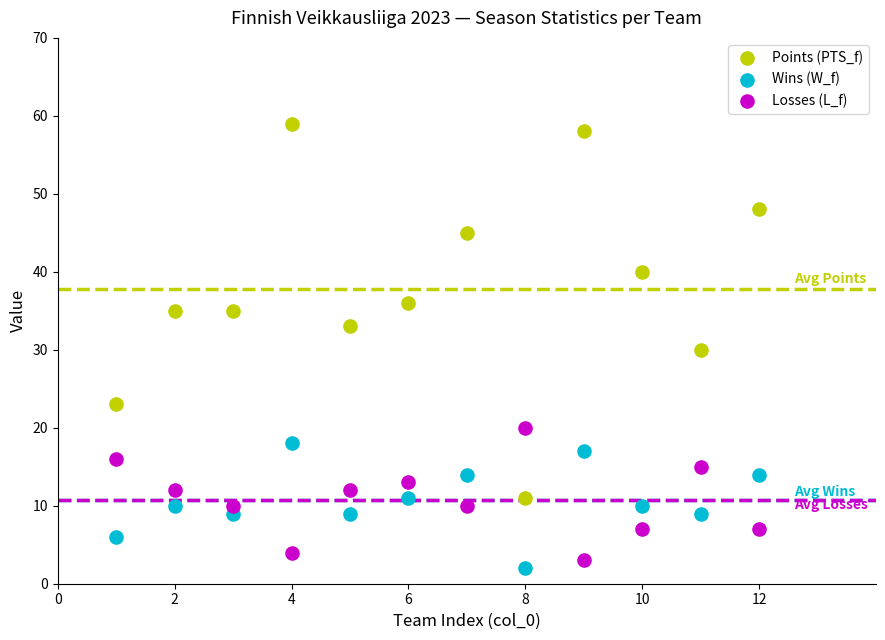

Which series reaches the maximum Y coordinate?

Points (PTS_f)